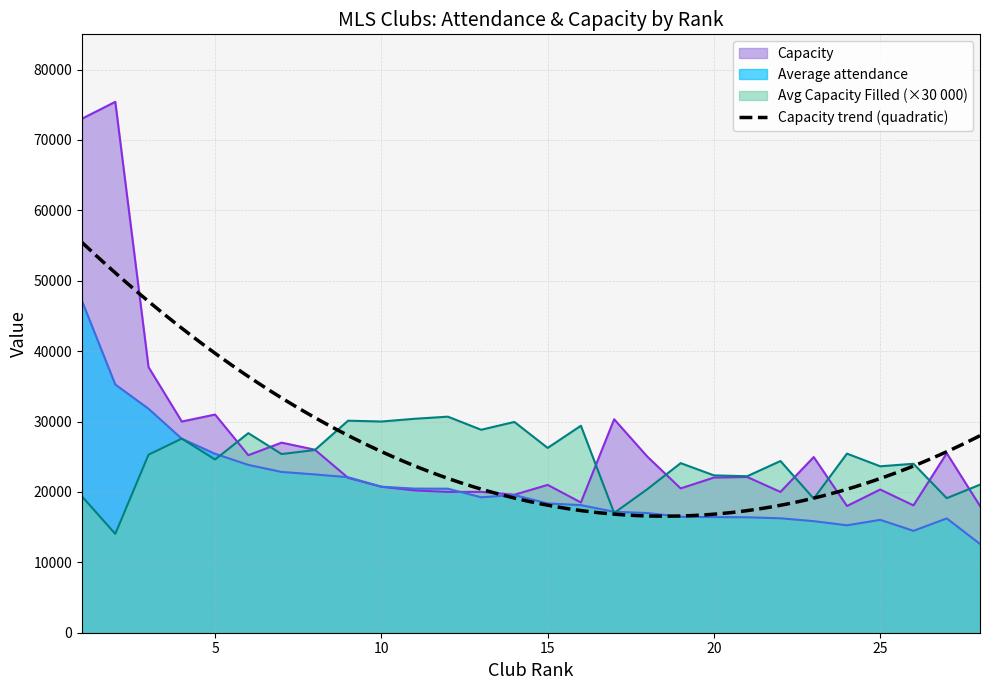

Which series has the largest total across all categories?

Capacity